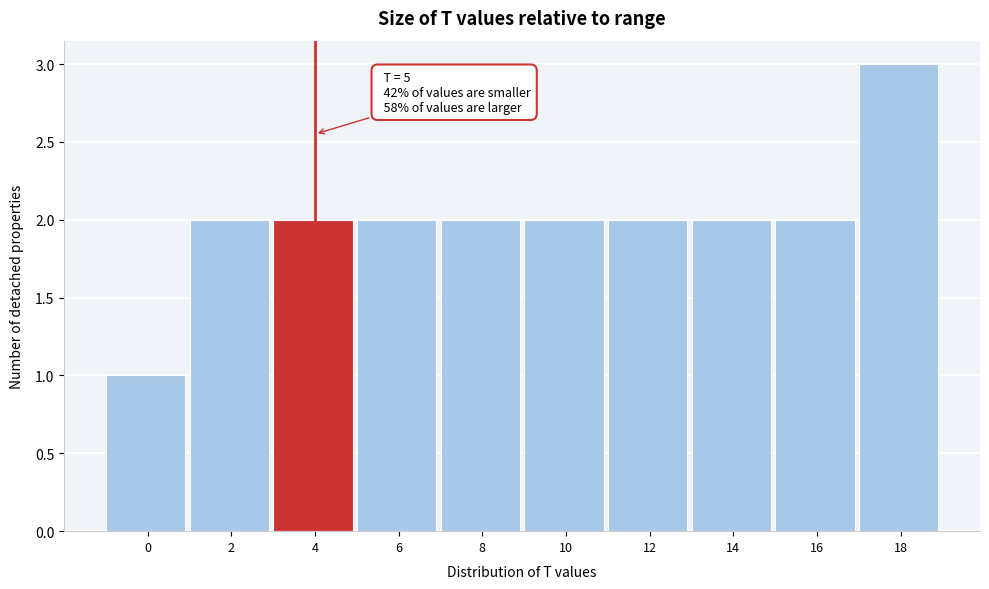

Reading left to right, extract all data points from this chart.

1	2	2	2	2	2	2	2	2	3